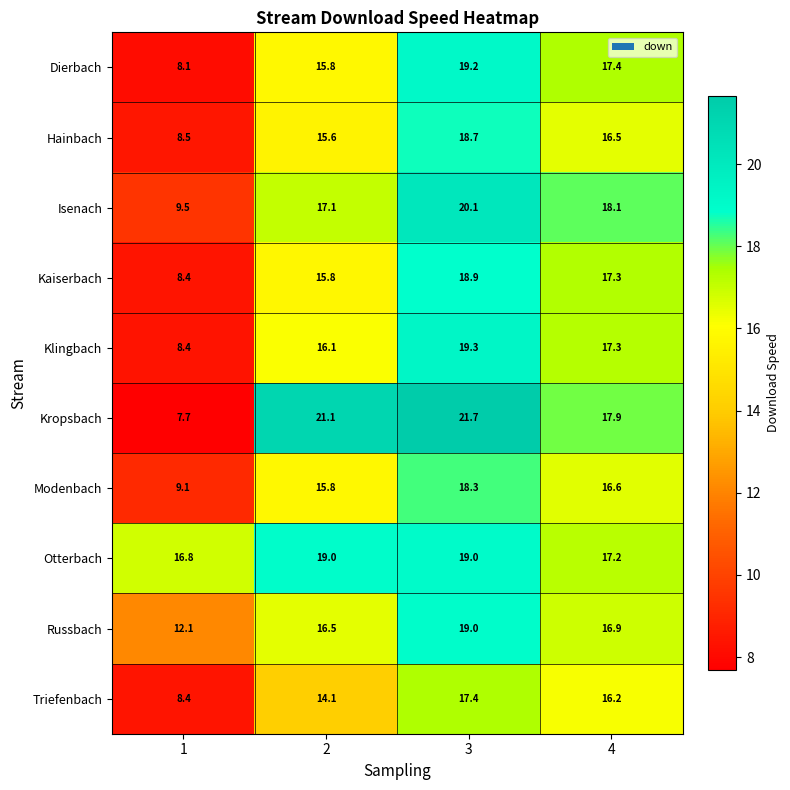

What is the difference between the highest and lowest values at 4?

1.9